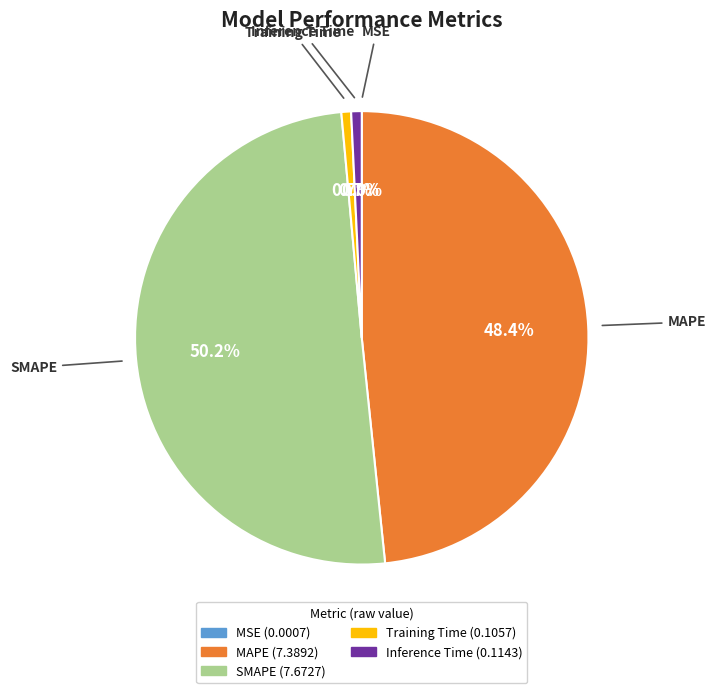

To the nearest percent, what is the difference between the largest and smallest slice percentages?

50%